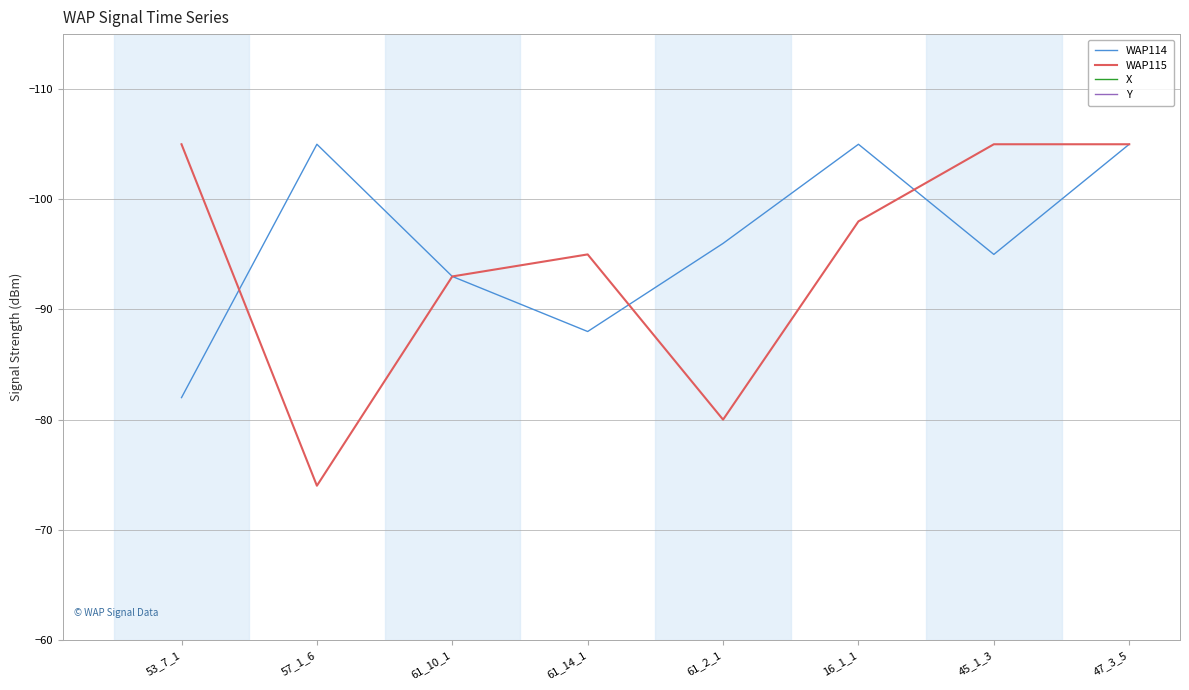

Is it true that X equals 32.3 at 61_14_1?

False